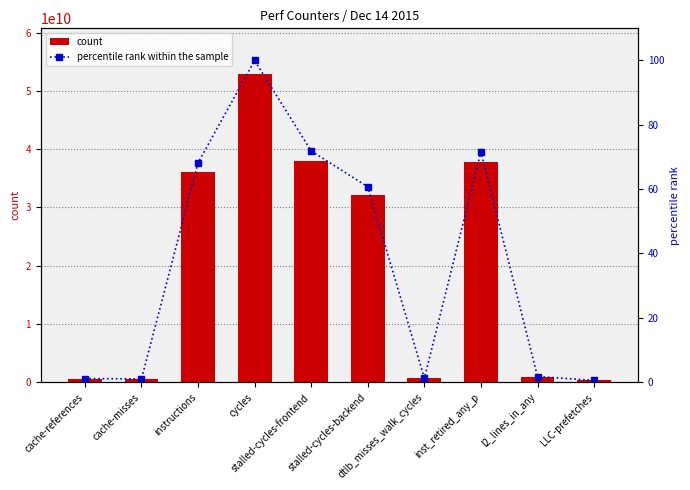

Which series has the largest total across all categories?

count